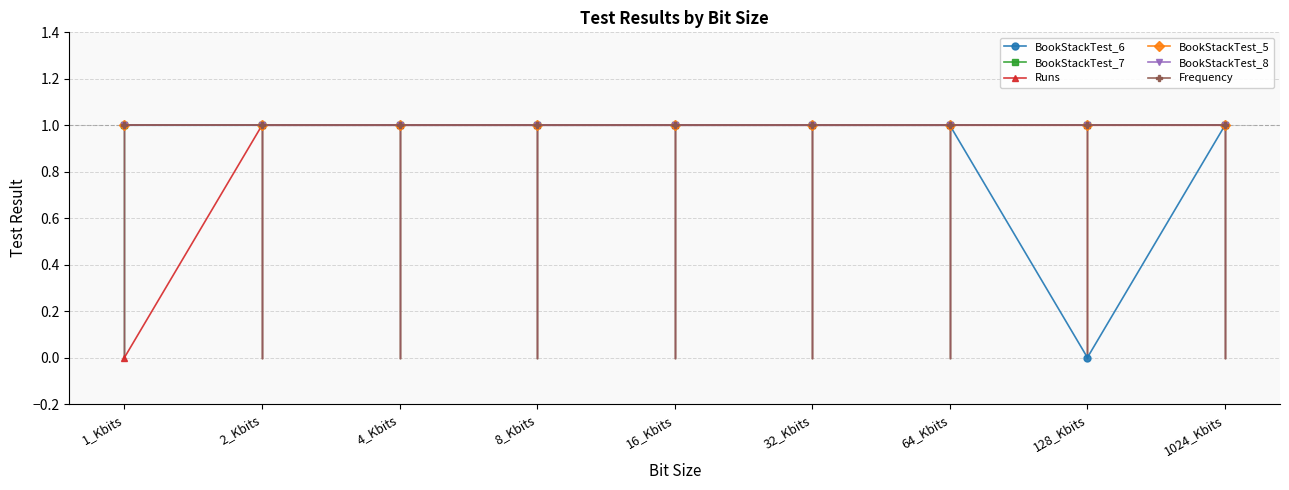

How many lines are shown in the chart?

6